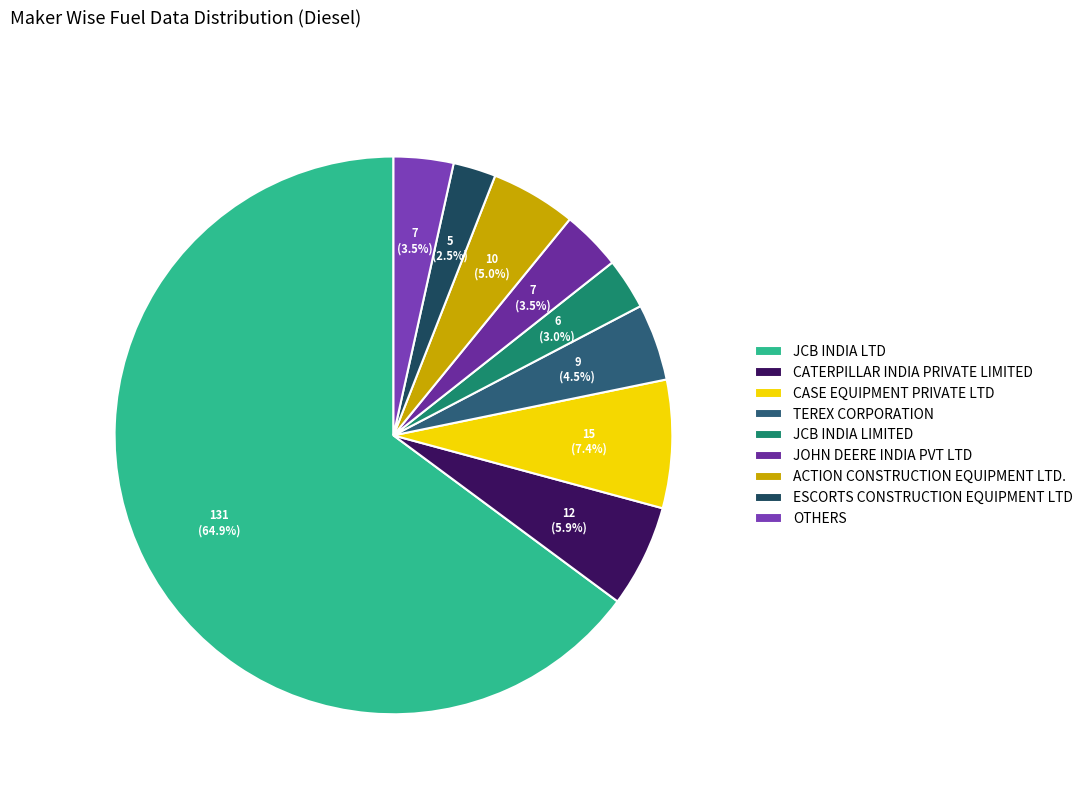

Combined, what portion of the pie is TEREX CORPORATION and JCB INDIA LIMITED?

7.4%